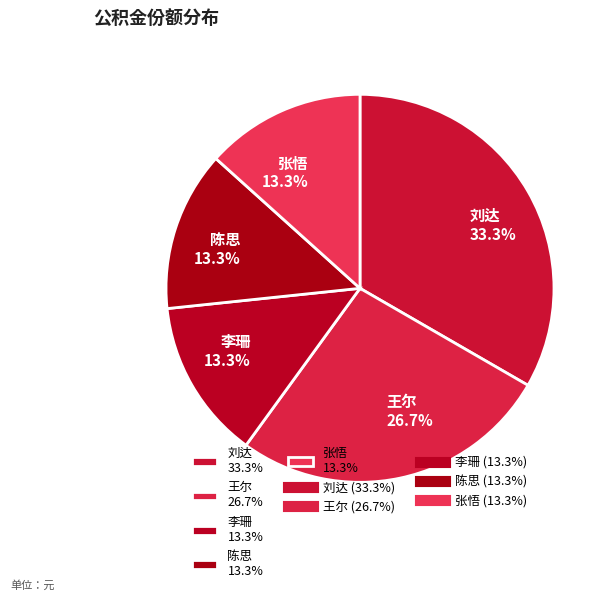

Does 陈思 represent more than half of the total?

No